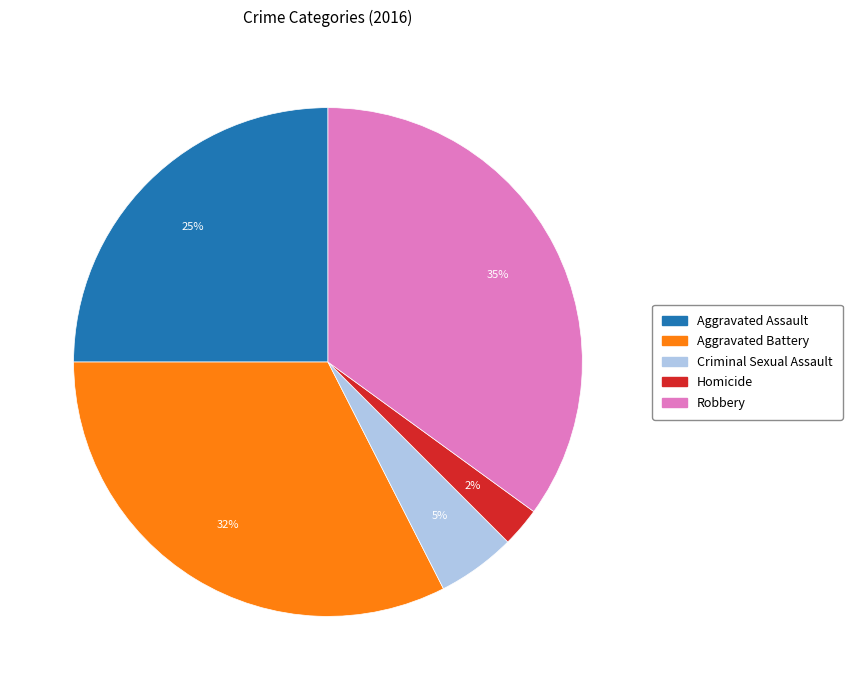

Does any single category account for the majority?

No